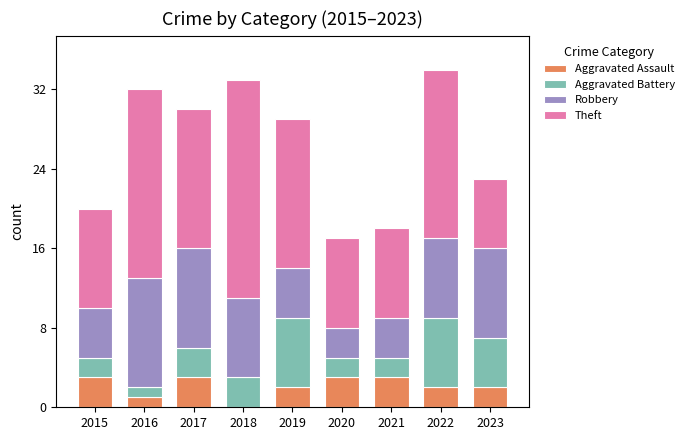

How many series are shown in this chart?

4